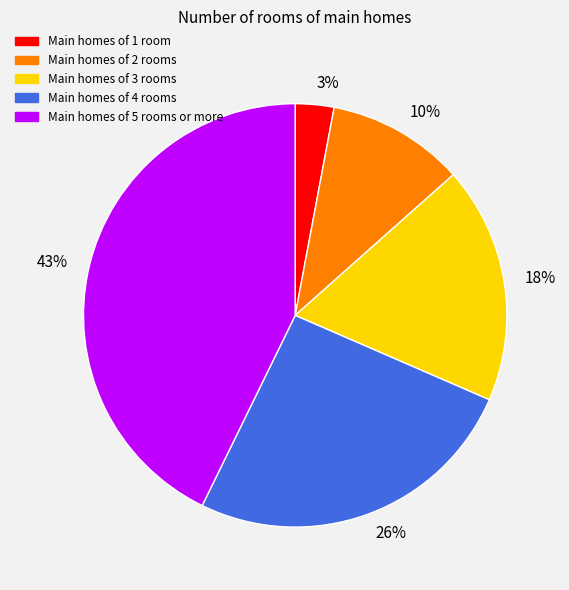

Combined, do 3% and 26% account for over 50%?

No